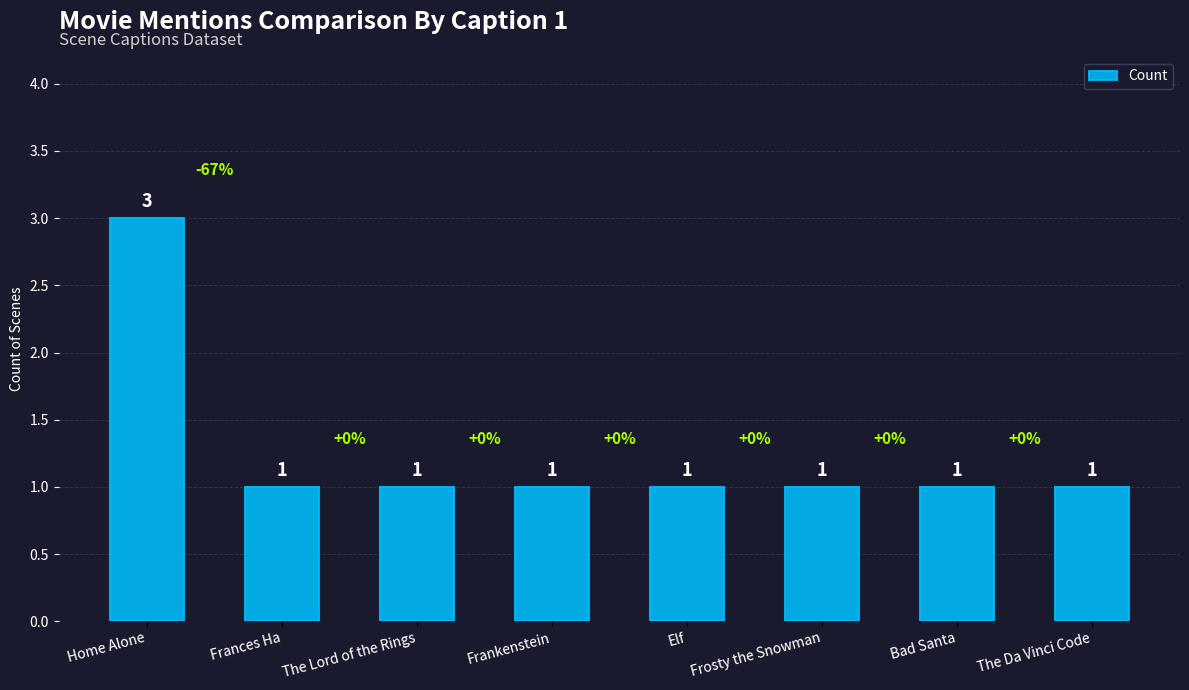

The chart shows a value of 3 at Home Alone. True or false?

True